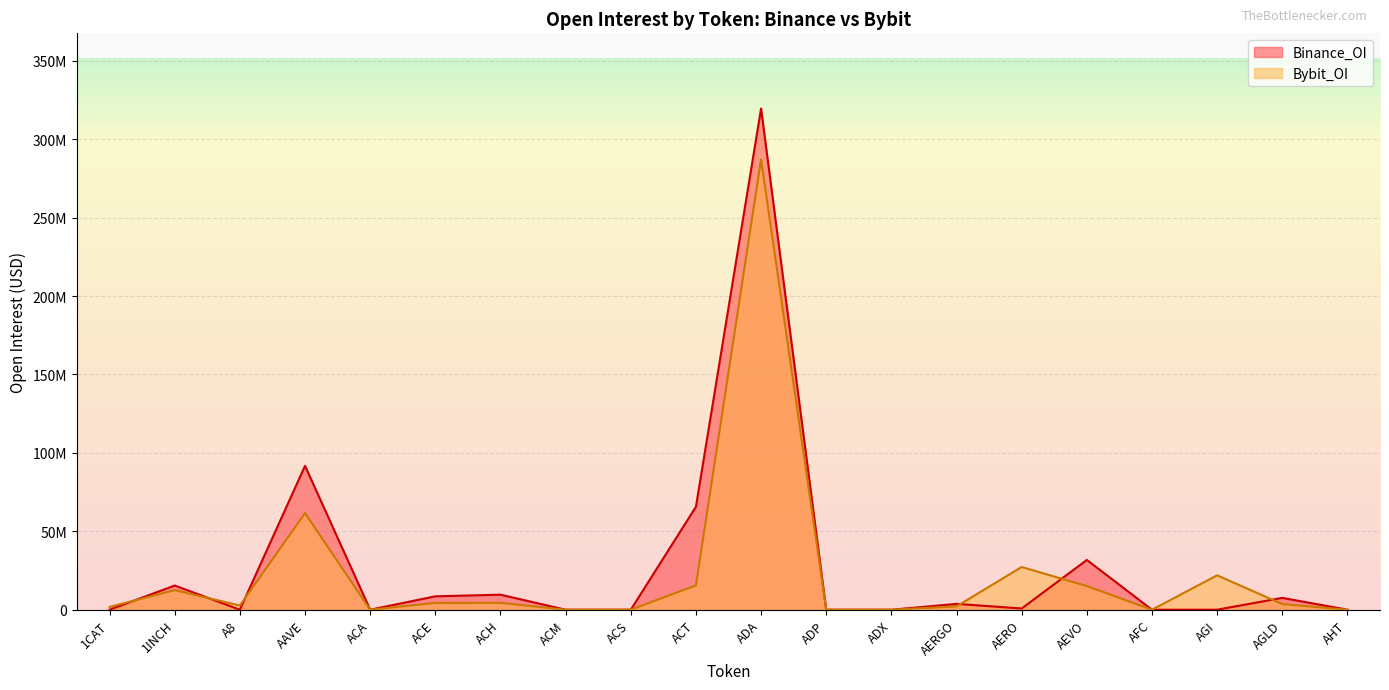

The Binance_OI series shows 6384139 at AERGO. True or false?

False